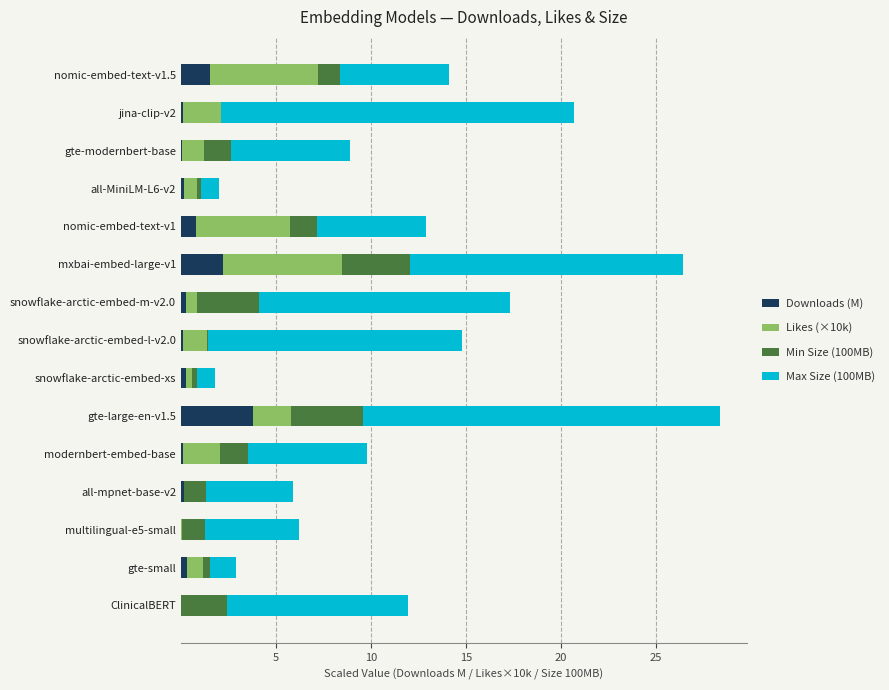

What are all the series names shown in the legend?

Downloads (M), Likes (×10k), Min Size (100MB), Max Size (100MB)